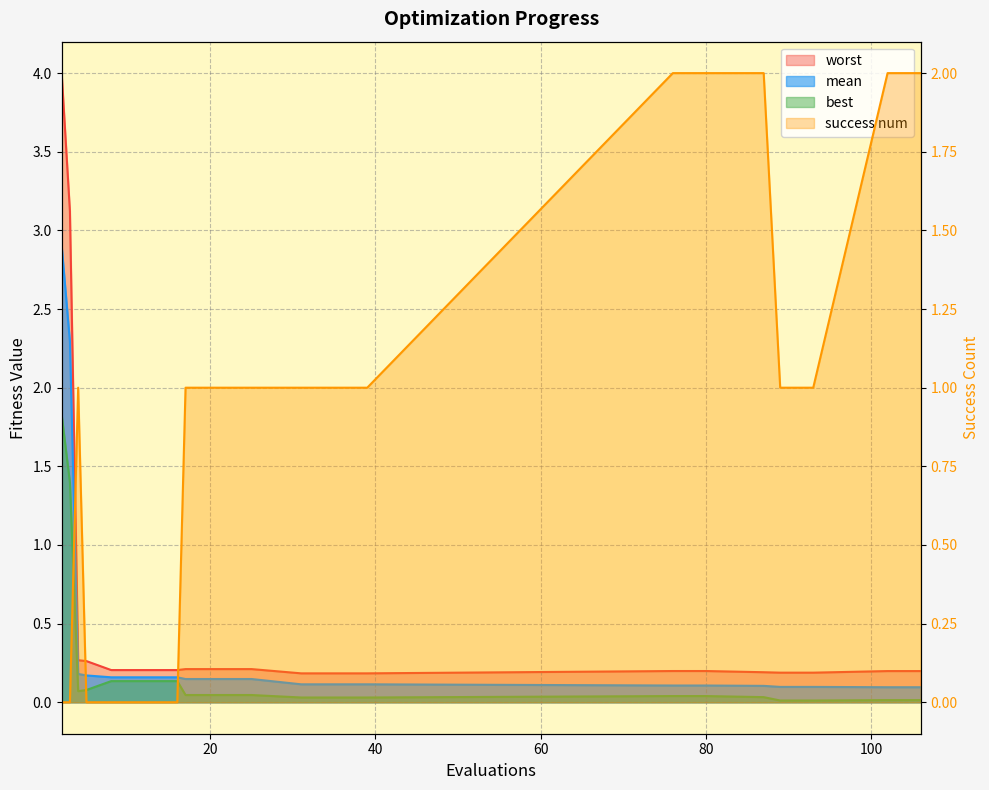

True or false: mean has more than 0 interior local peaks.

False